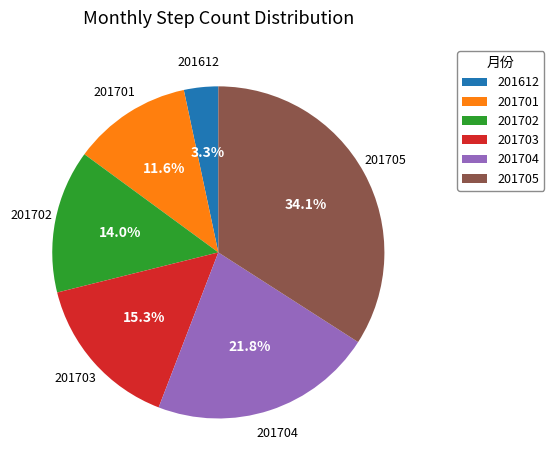

How many slices are in this pie chart?

6